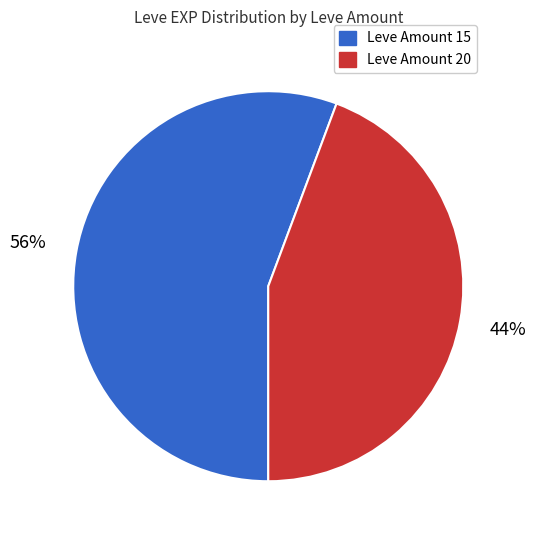

Count the number of slices in the pie.

2